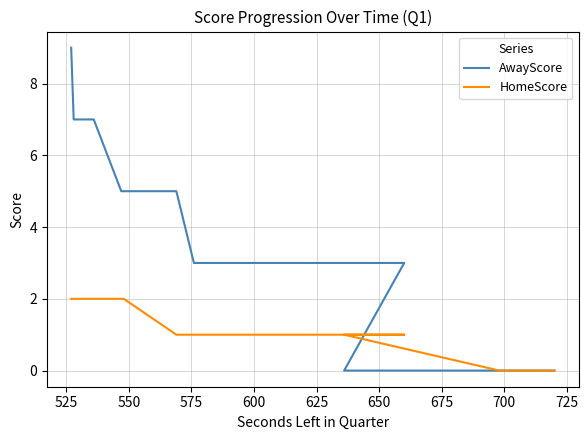

Is this an area chart (filled region under the line)?

No